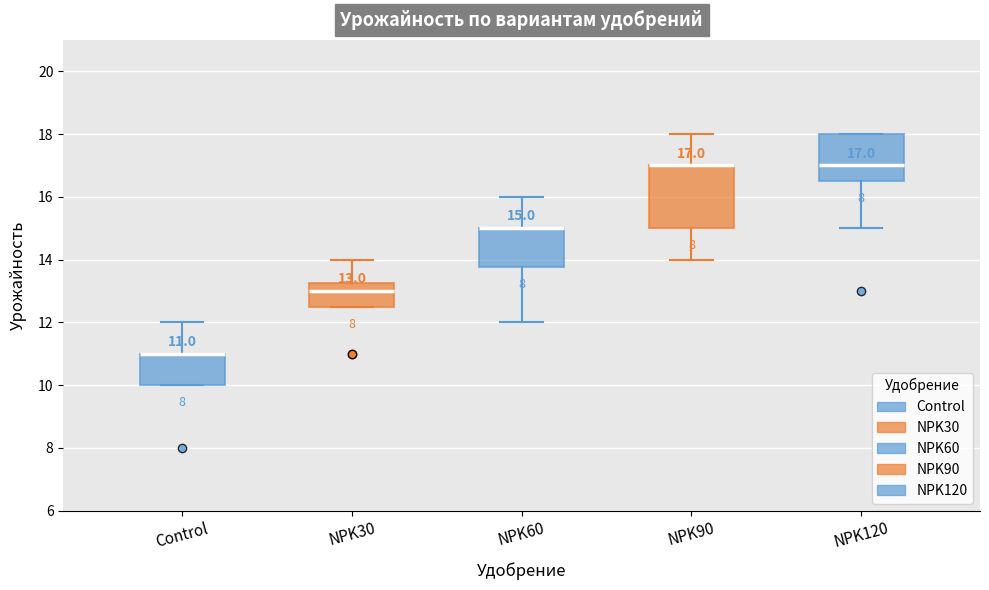

Comparing the boxes themselves (not the whiskers), which one is the tallest?

NPK90